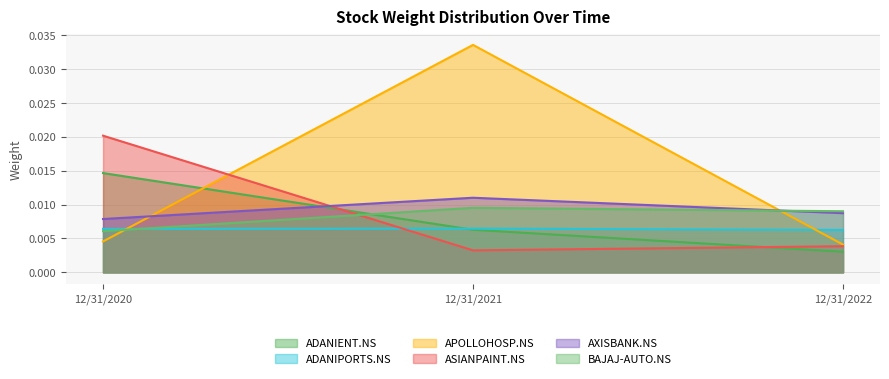

Which series has the largest total across all categories?

APOLLOHOSP.NS